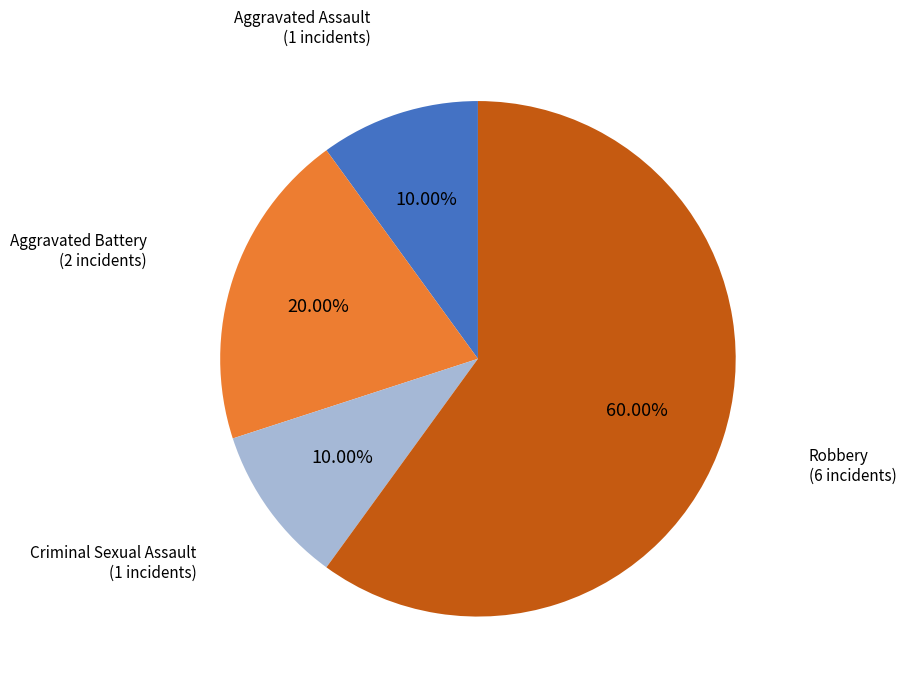

Is it true that Aggravated Assault is 22% of the pie?

False